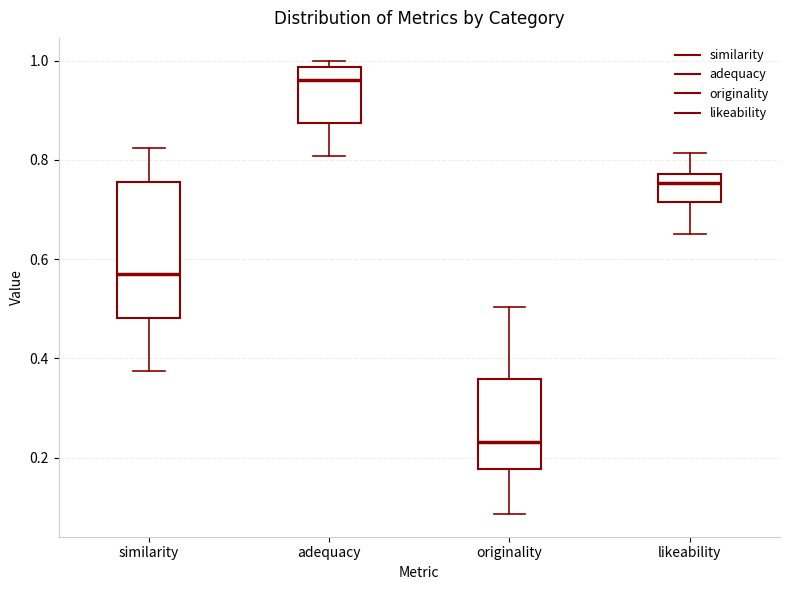

Which box has the highest median line?

adequacy